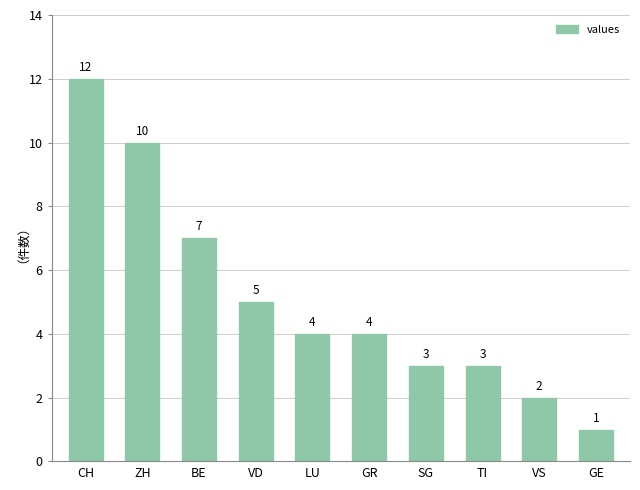

At which category does the chart reach its peak across all series?

CH